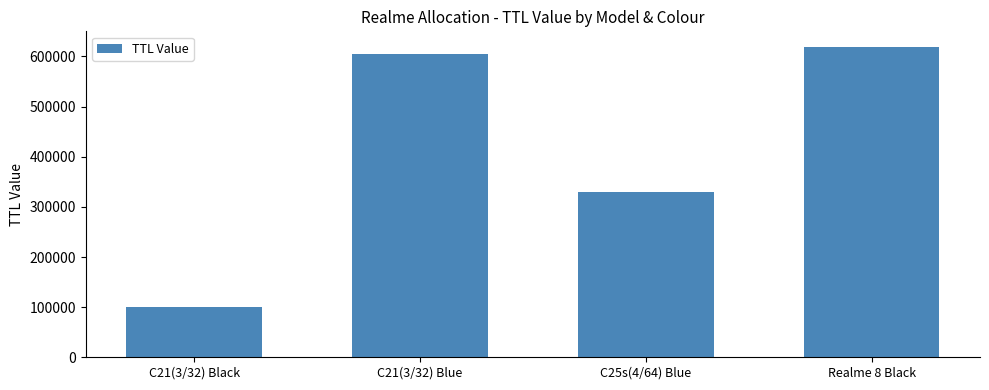

List the labels in order of value, smallest first.

C21(3/32) Black, C25s(4/64) Blue, C21(3/32) Blue, Realme 8 Black